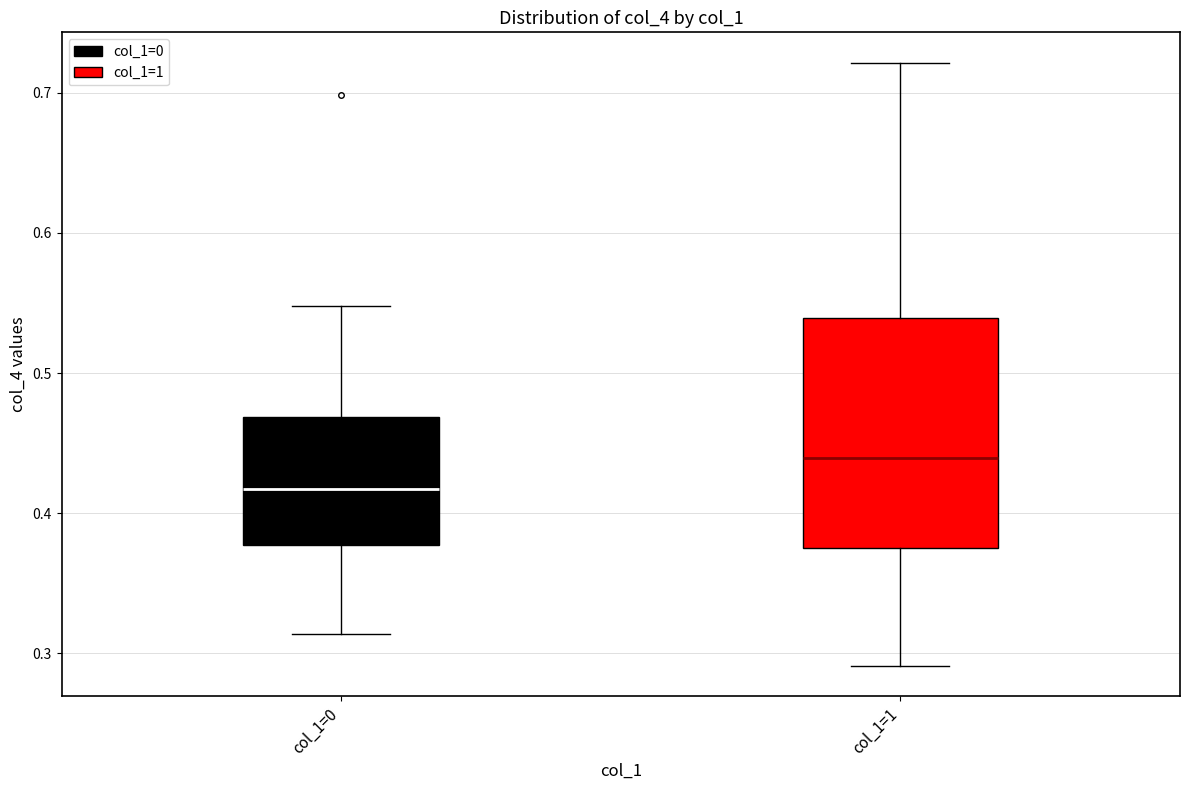

Reading left to right, read every box against the y-axis: the position of its median line, the range the box covers, and the ends of its whiskers. The values are not printed on the chart, so give them approximately, as read against the axis.

col_1=0: median 0.42, box 0.38 to 0.47, whiskers 0.31 to 0.55
col_1=1: median 0.44, box 0.38 to 0.54, whiskers 0.29 to 0.72